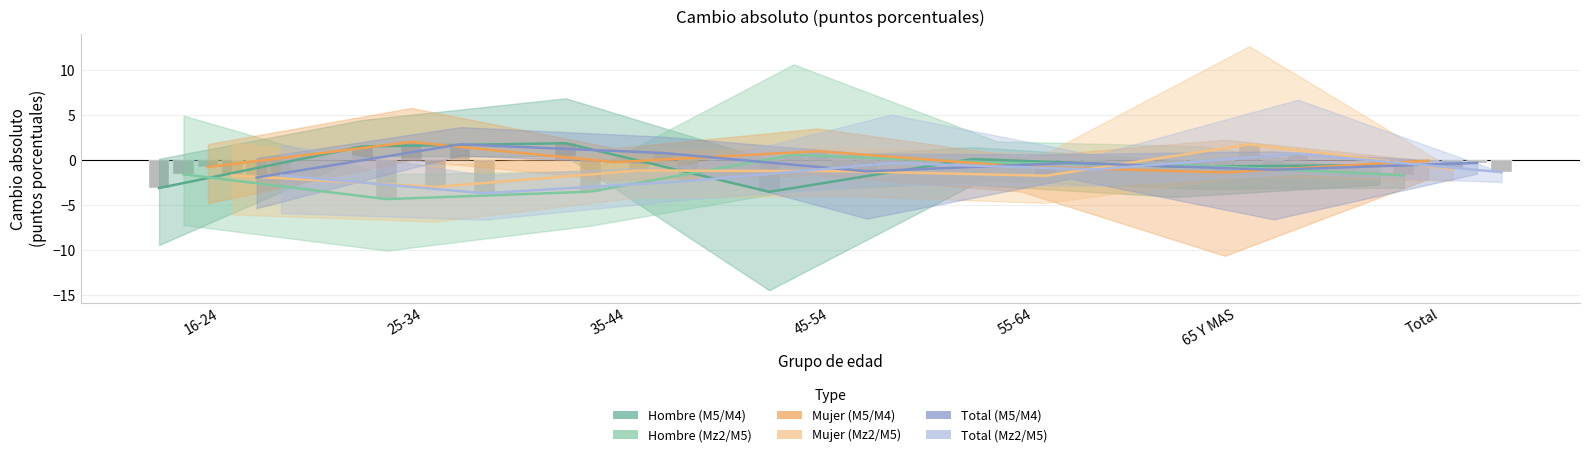

How many categories are shown in the chart?

7